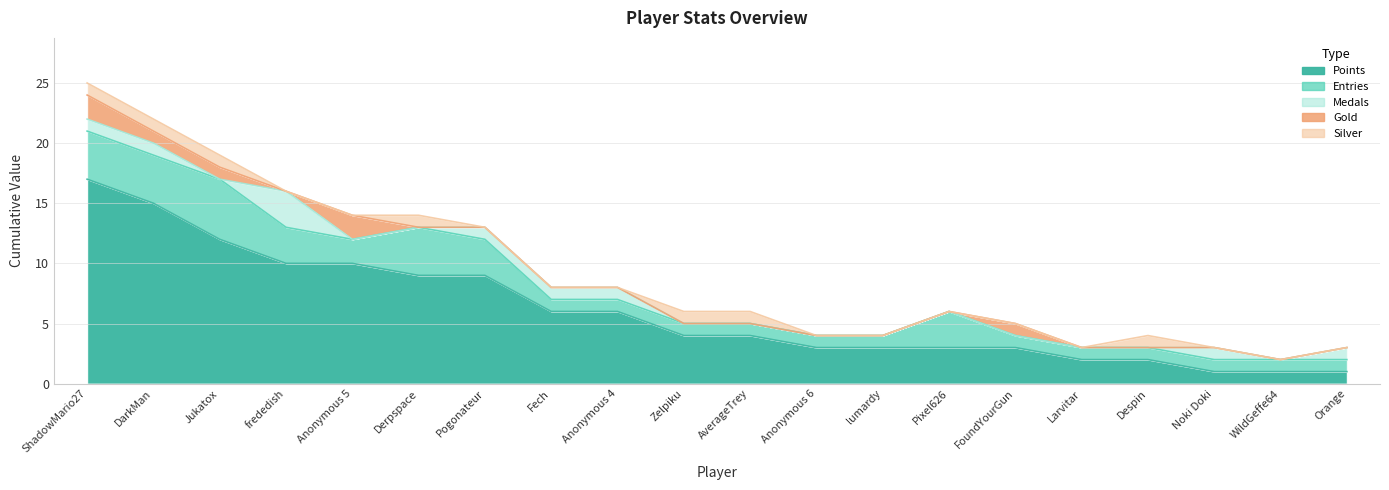

Which series has the widest spread of values?

Points